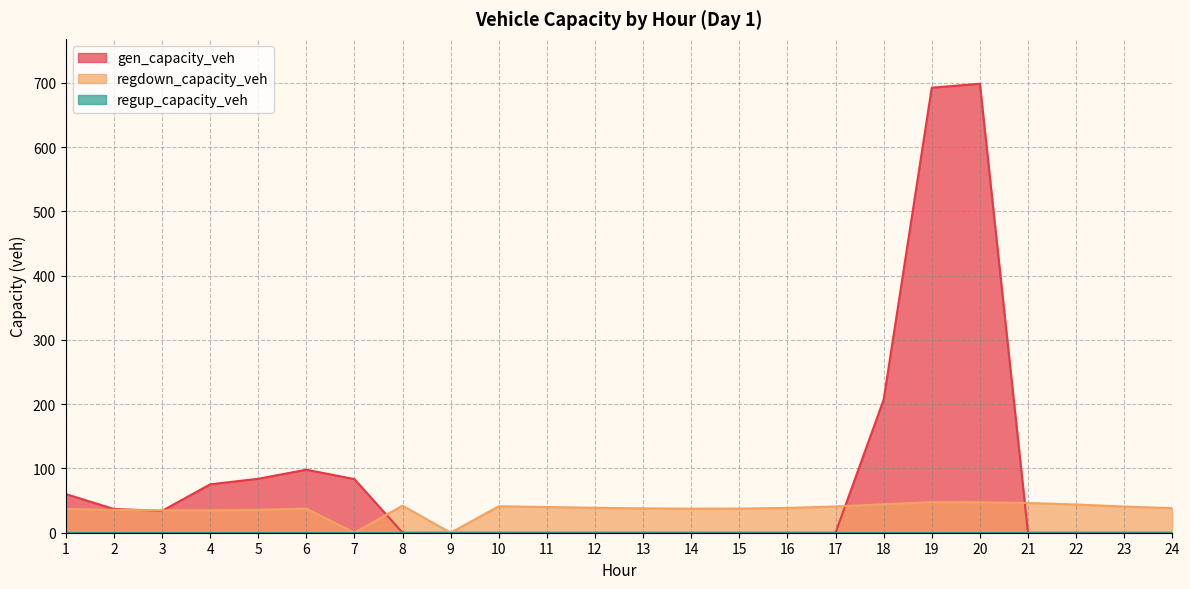

At how many categories does at least one series exceed 78?

6